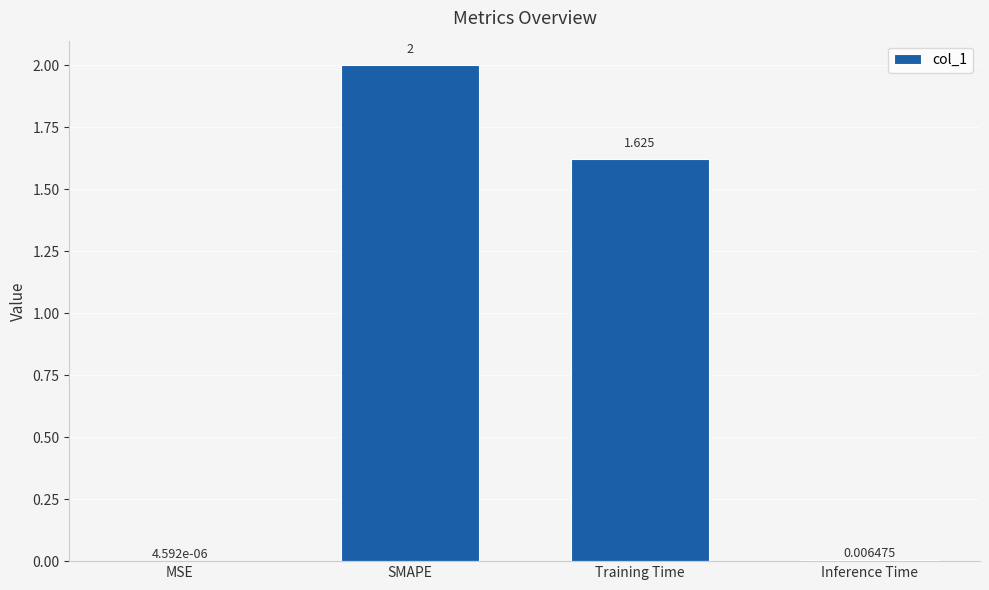

What is the average value?

0.9